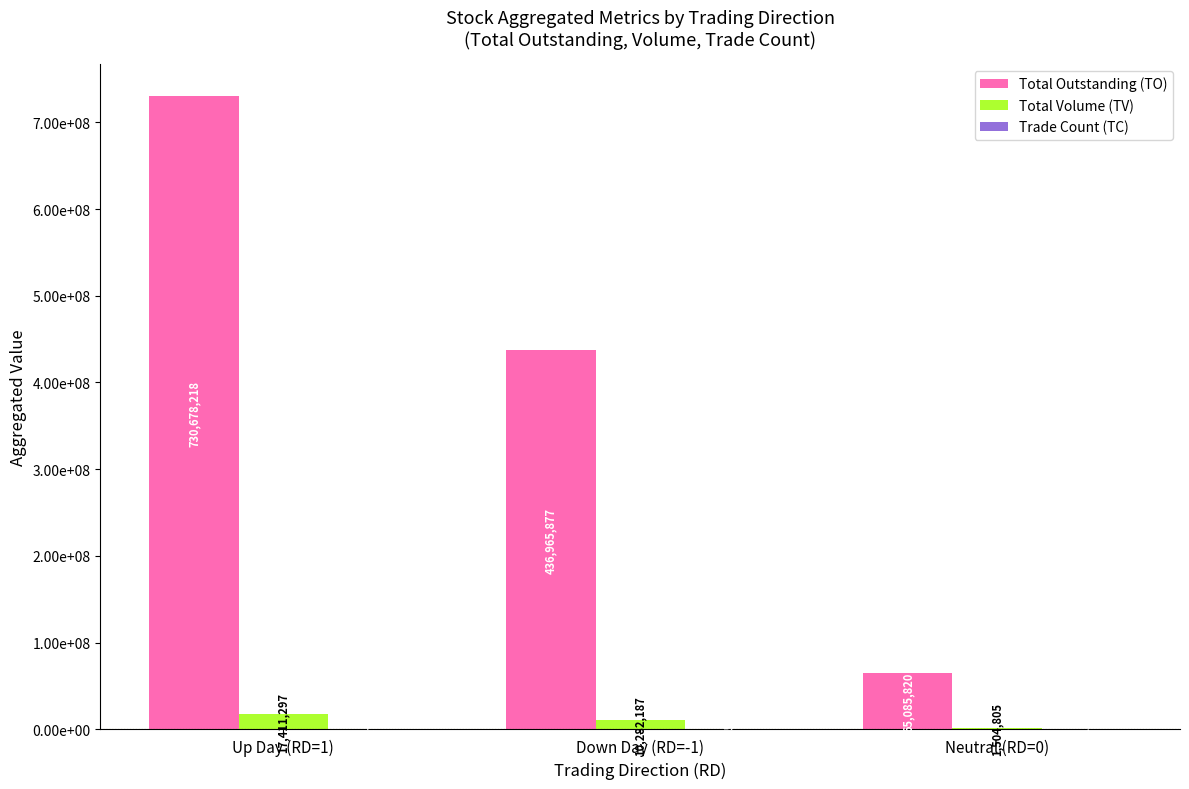

Does the chart contain stacked bars?

No